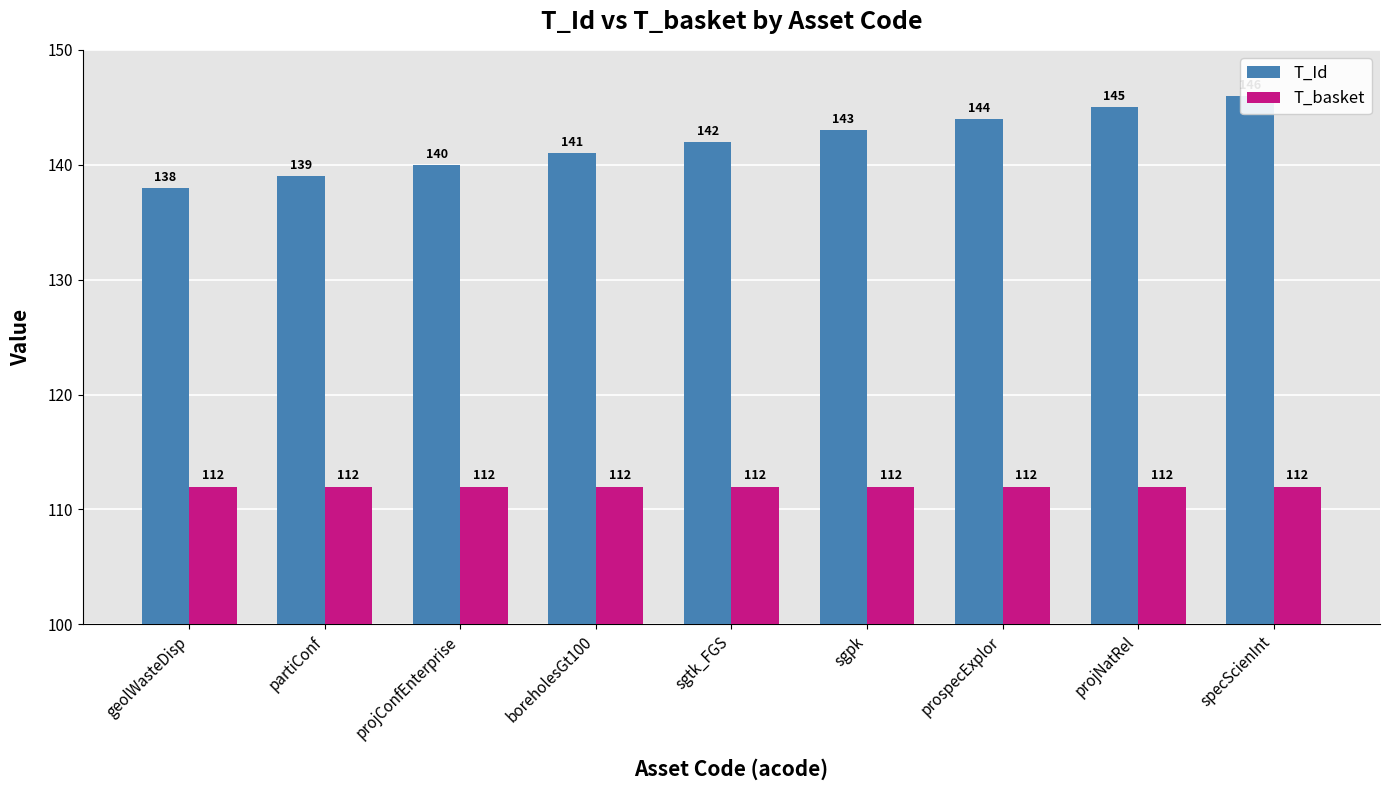

The T_basket series shows 64 at projNatRel. True or false?

False